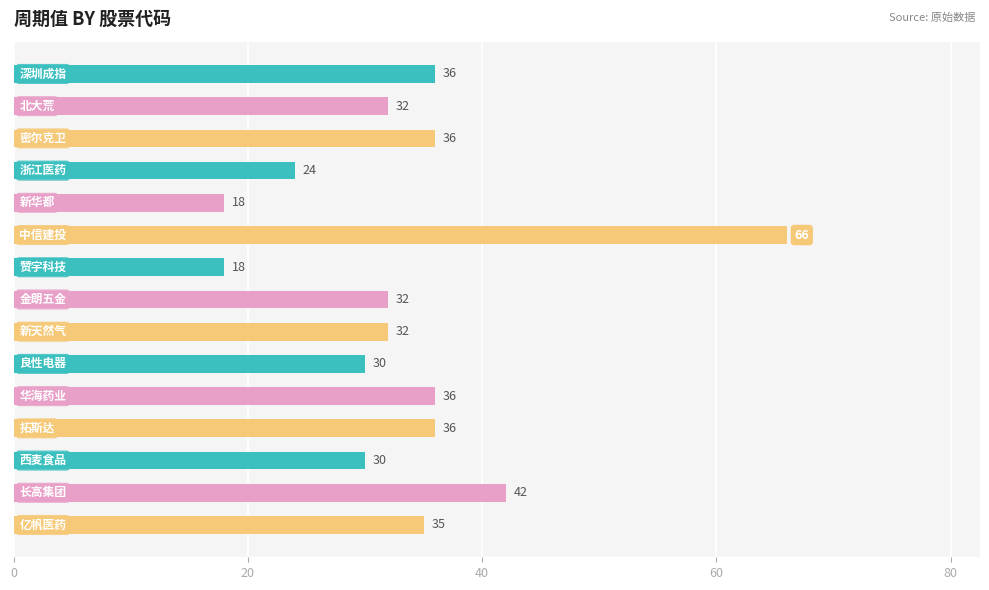

How many distinct data groups are displayed?

1